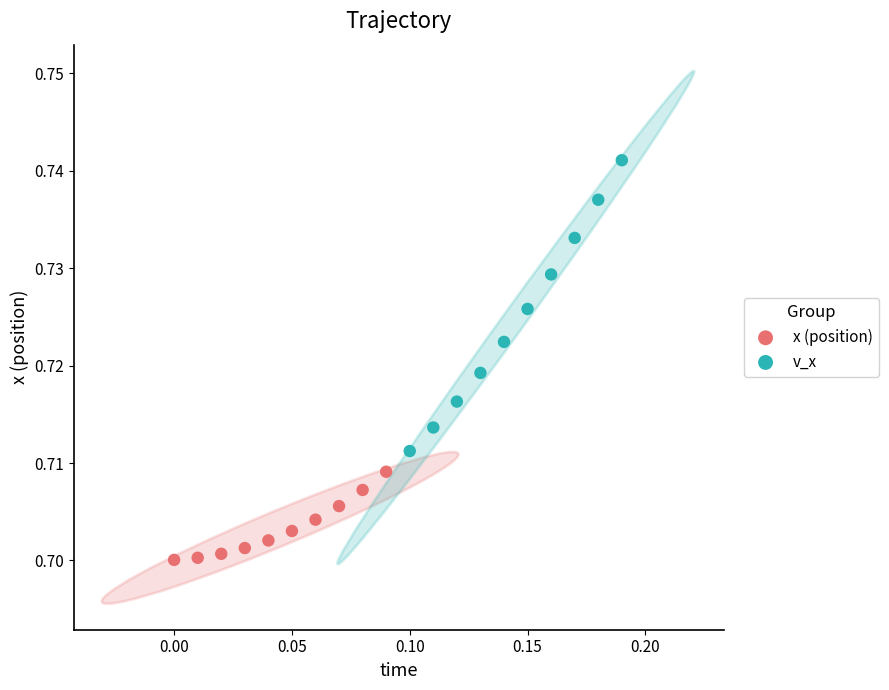

Which series has the widest spread of Y values?

v_x